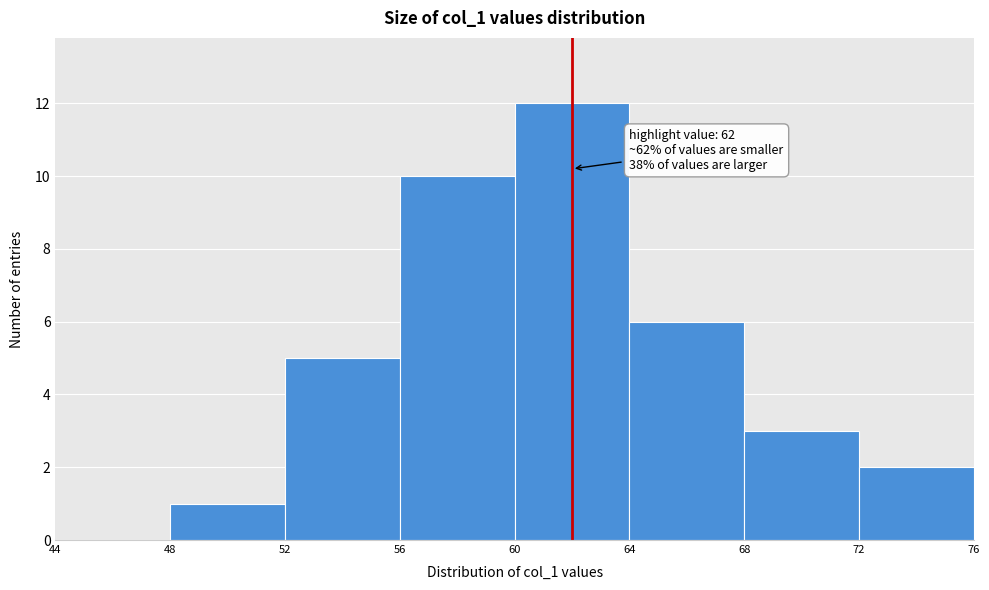

Over which range of the x-axis is the bar tallest?

60 to 64